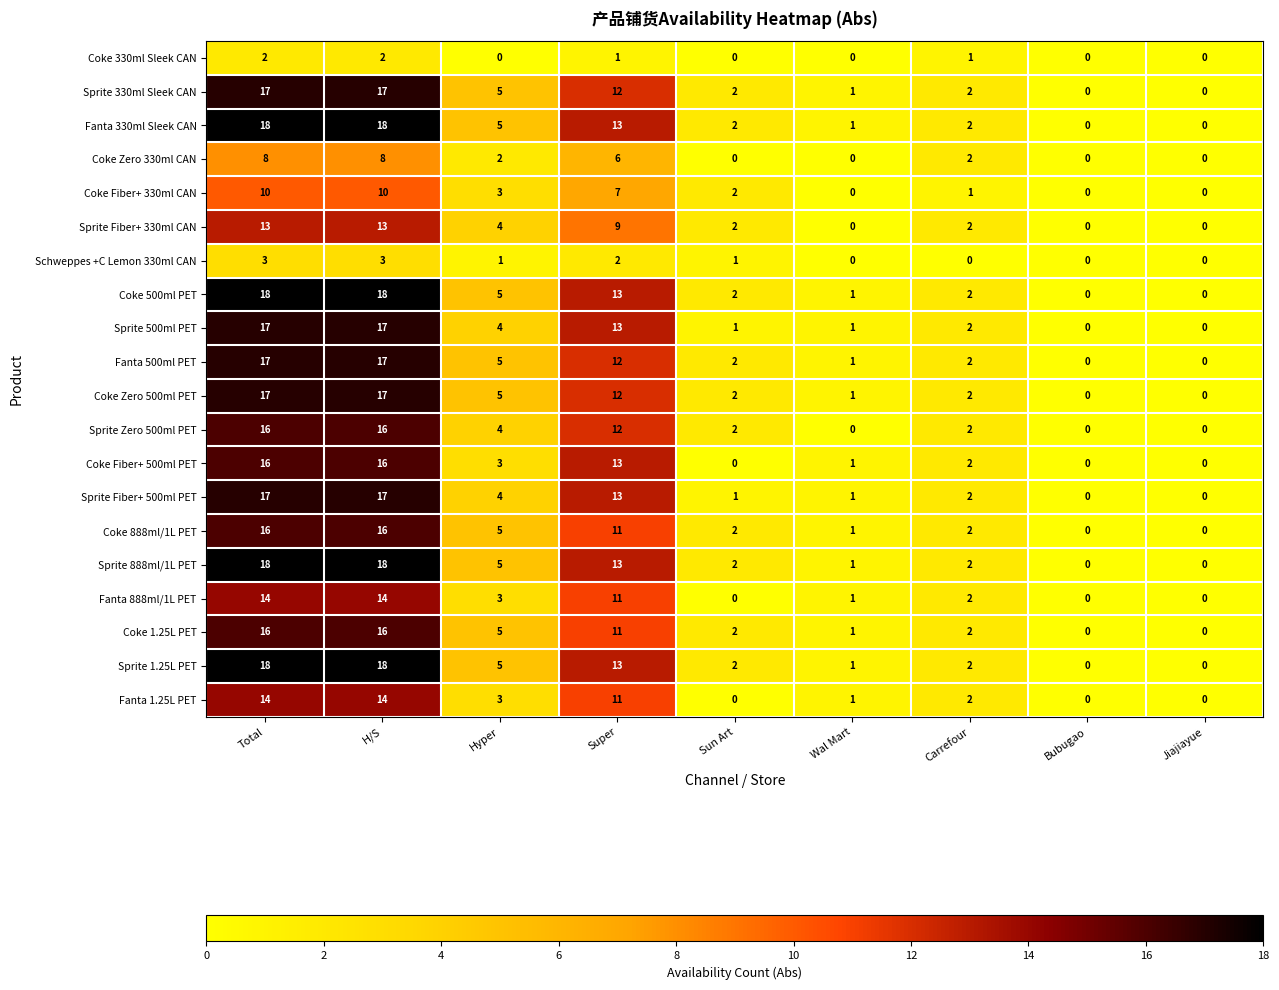

Where does the Sprite Fiber+ 500ml PET series first go above 2?

Total